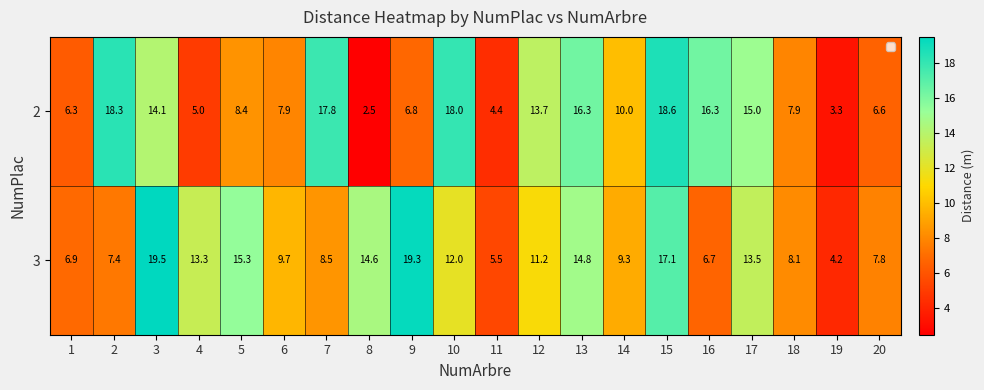

At which category is the sum across all series the highest?

15